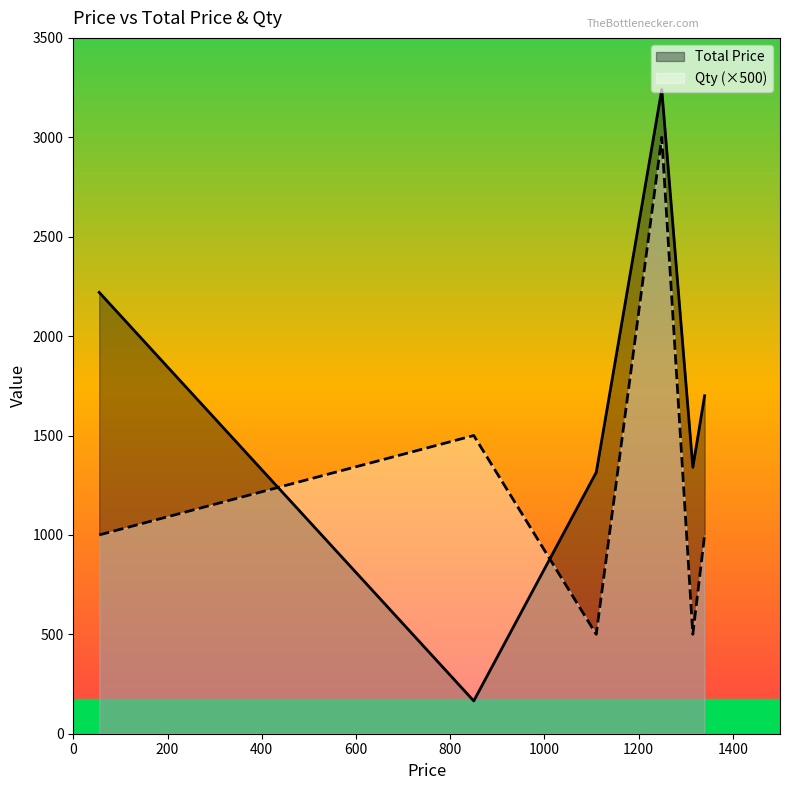

List the series in order of their overall mean, highest first.

Total Price, Qty (×500)